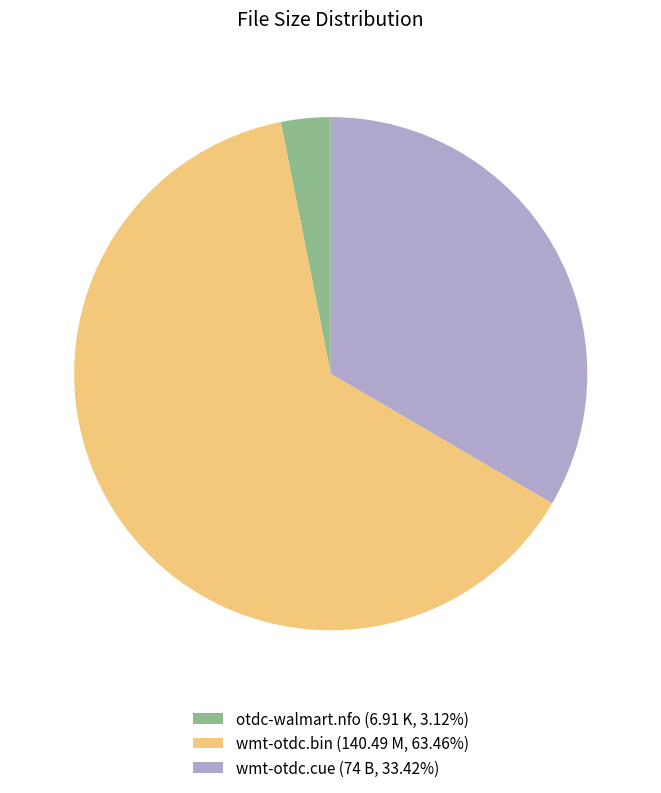

Which has a higher value, otdc-walmart.nfo or wmt-otdc.bin?

wmt-otdc.bin